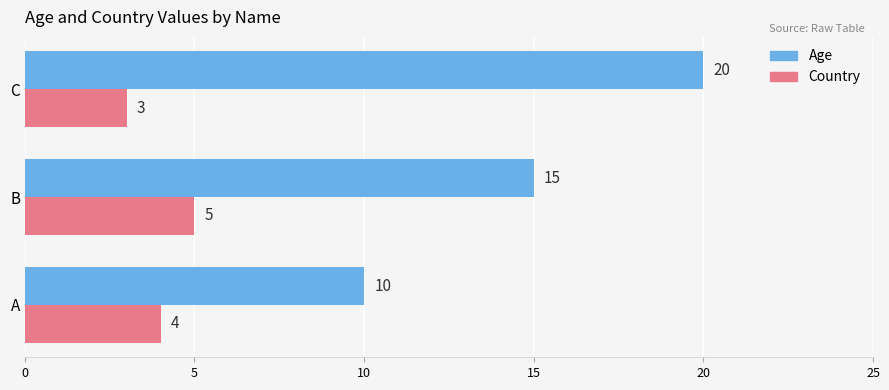

List the series in order of their overall mean, highest first.

Age, Country